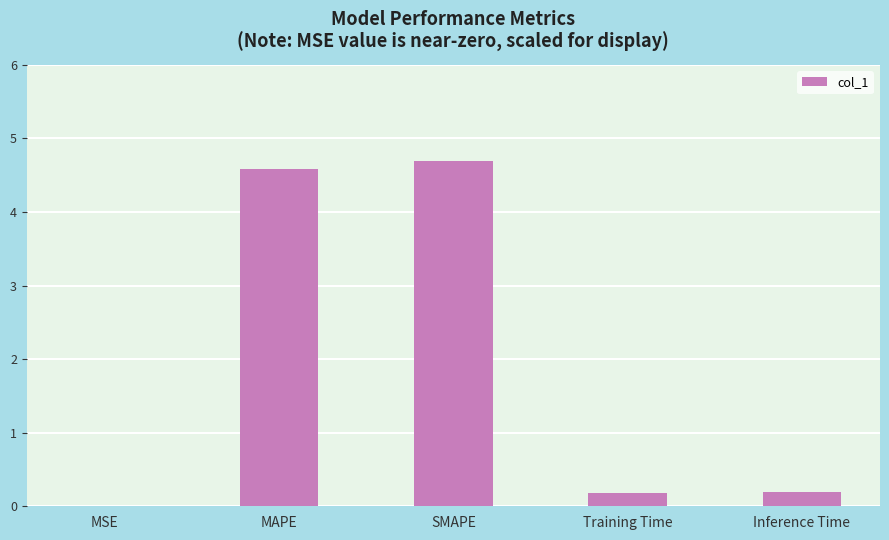

What is the sum of all values?

9.7